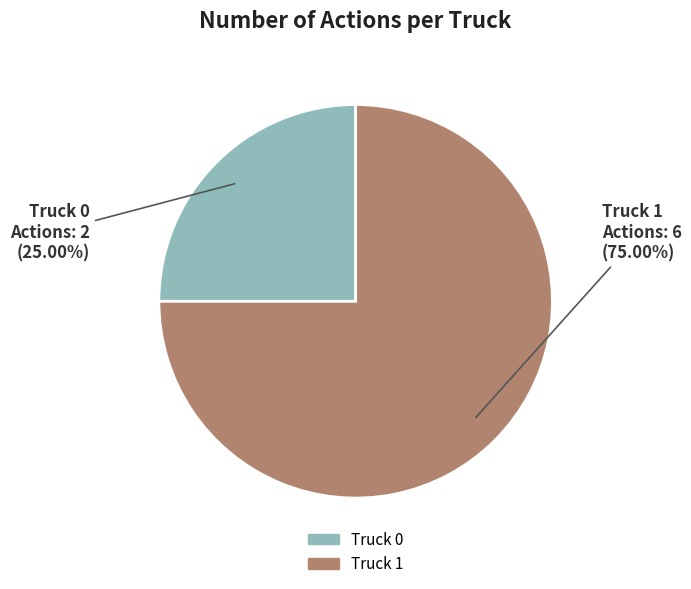

Which category has the smallest portion of the pie?

Truck 0